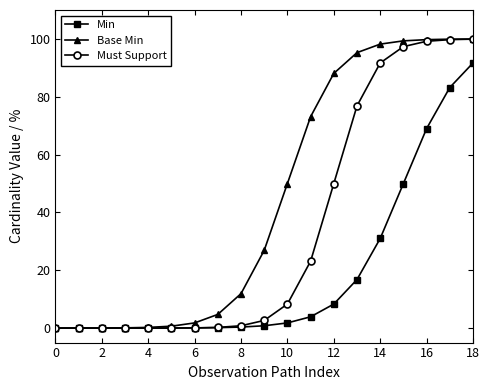

Which series has the largest total across all categories?

Base Min